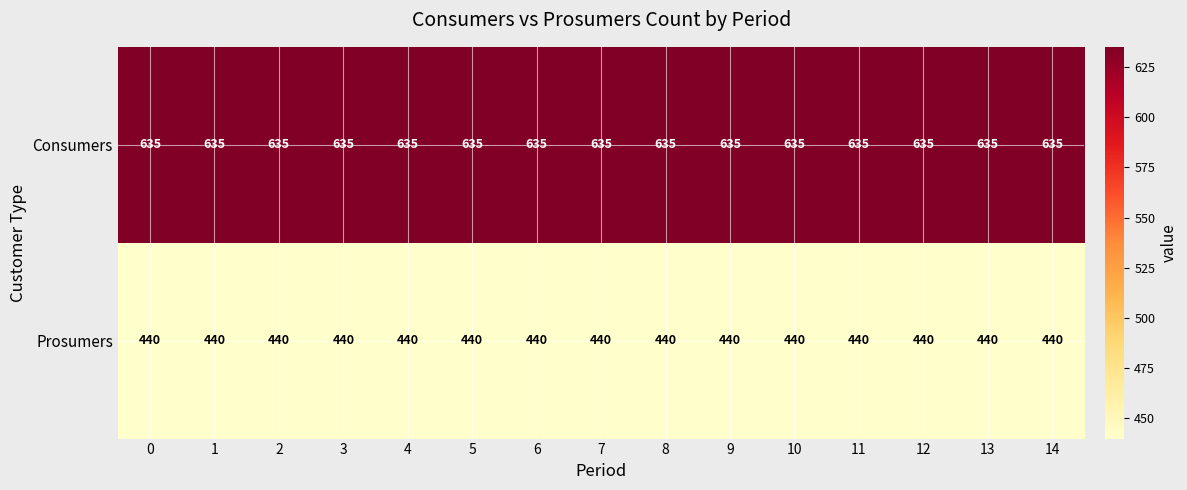

How many distinct data groups are displayed?

2